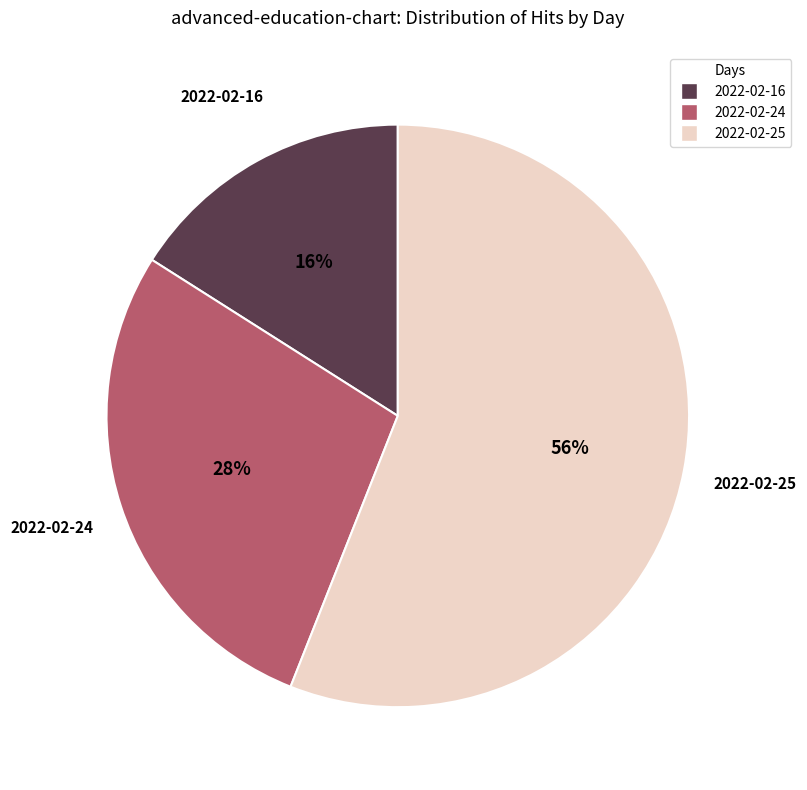

To the nearest percent, what is the average slice percentage?

33%